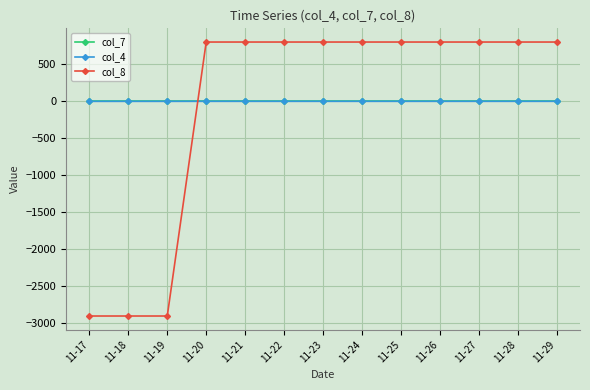

Is the value of col_7 at 11-24 greater than the value of col_8 at 11-20?

No